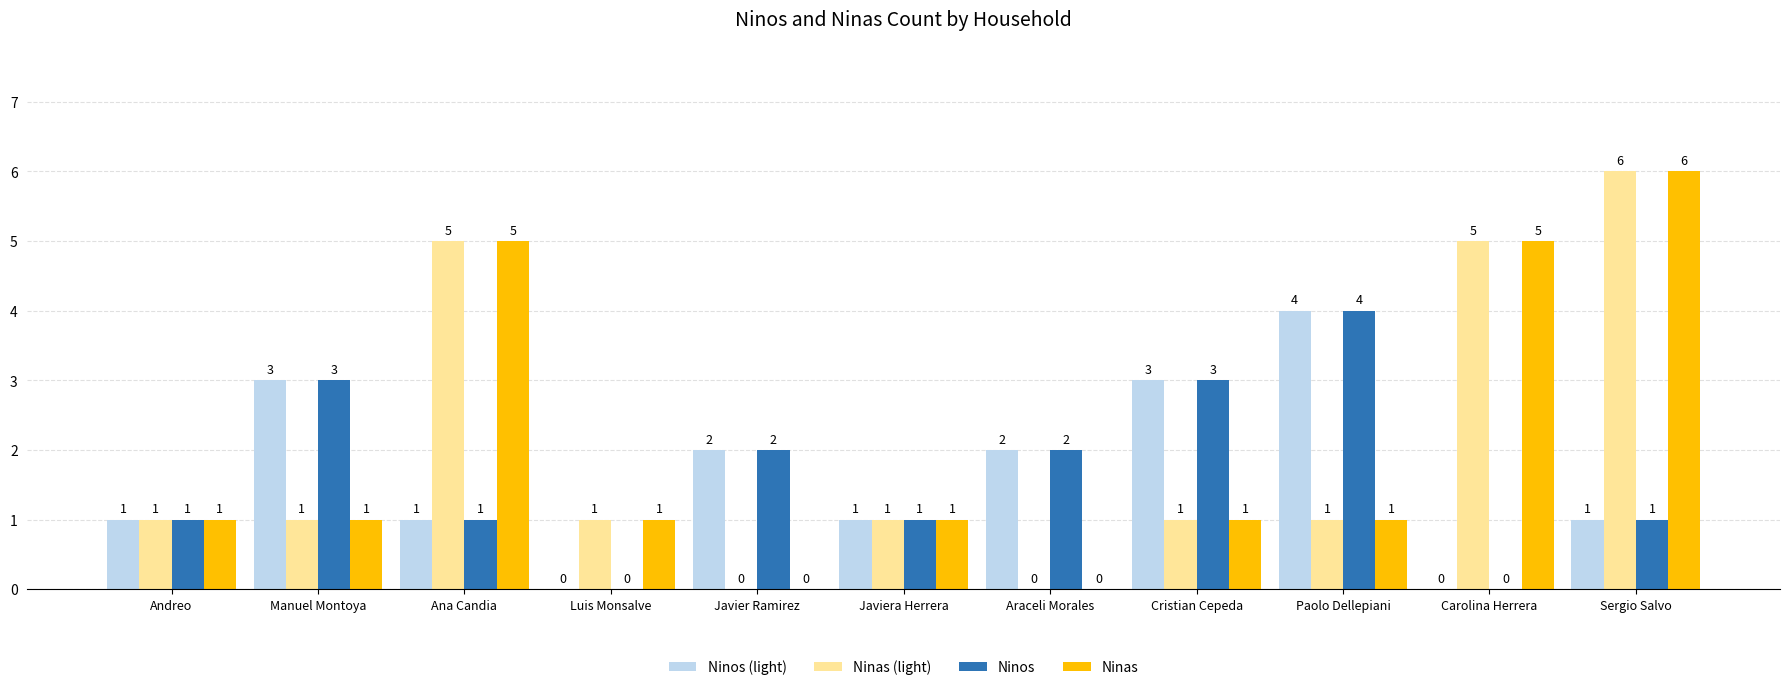

The value of Ninas at Carolina Herrera is 5. True or false?

True